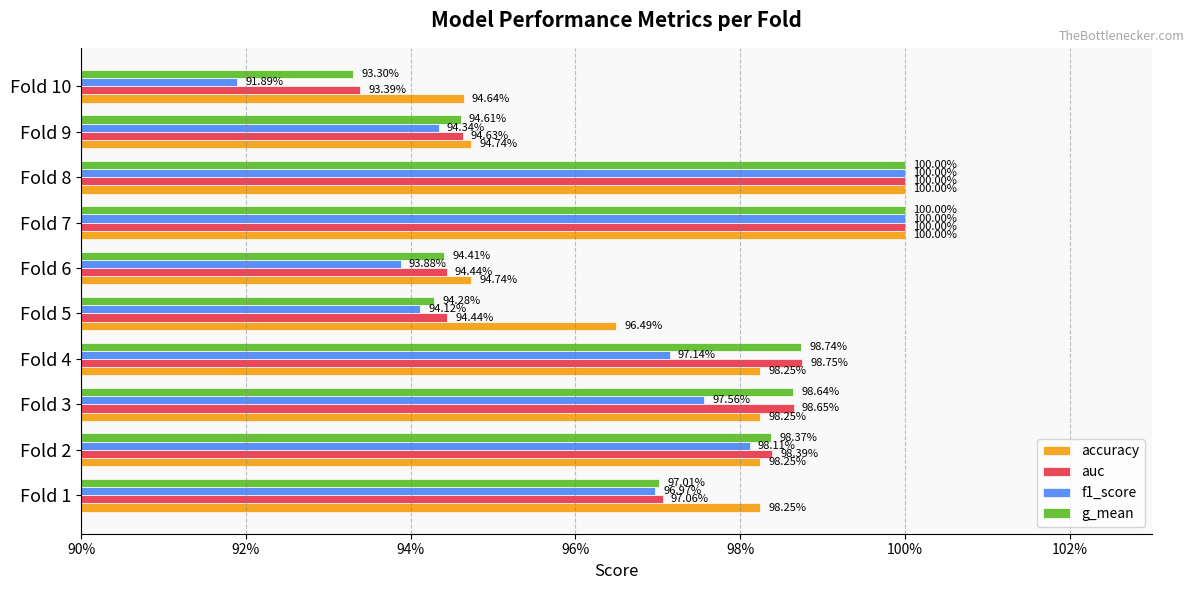

What are all the series names shown in the legend?

accuracy, auc, f1_score, g_mean